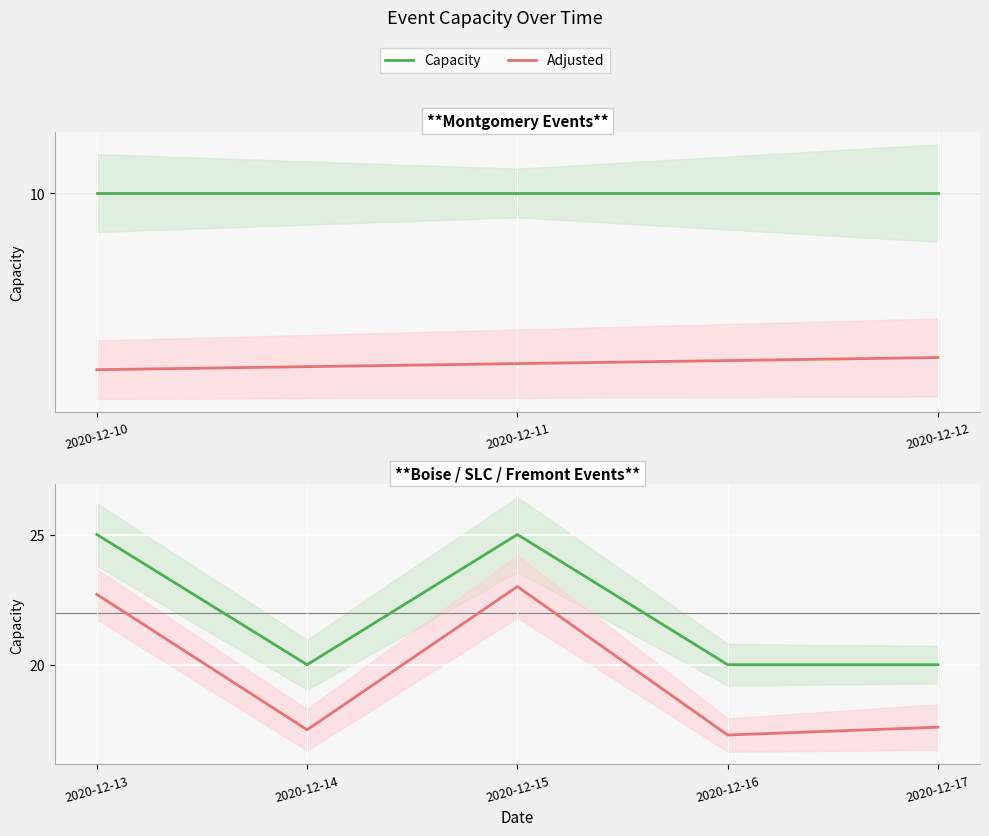

At 2020-12-15, list the series in order from largest to smallest.

Capacity, Adjusted